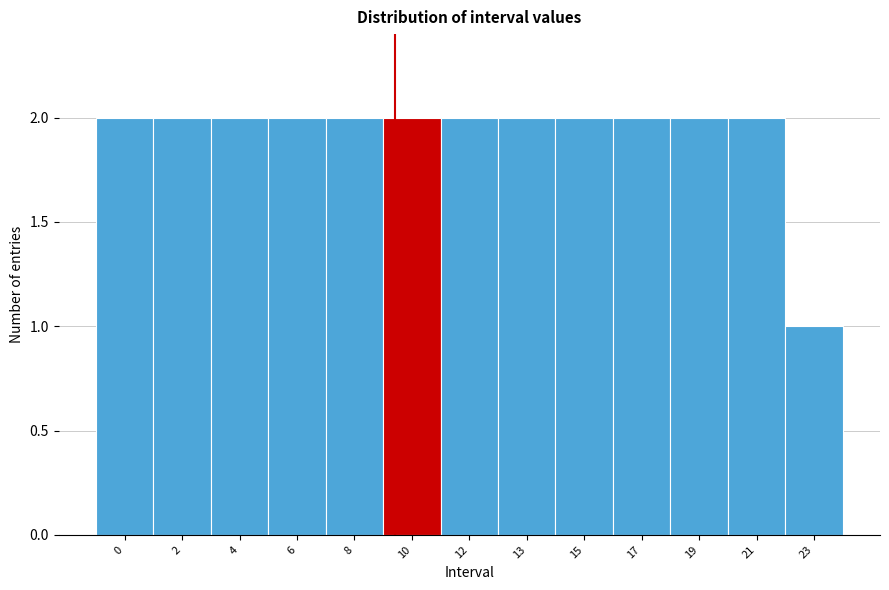

Reading left to right, what are all the values shown in this chart?

2	2	2	2	2	2	2	2	2	2	2	2	1